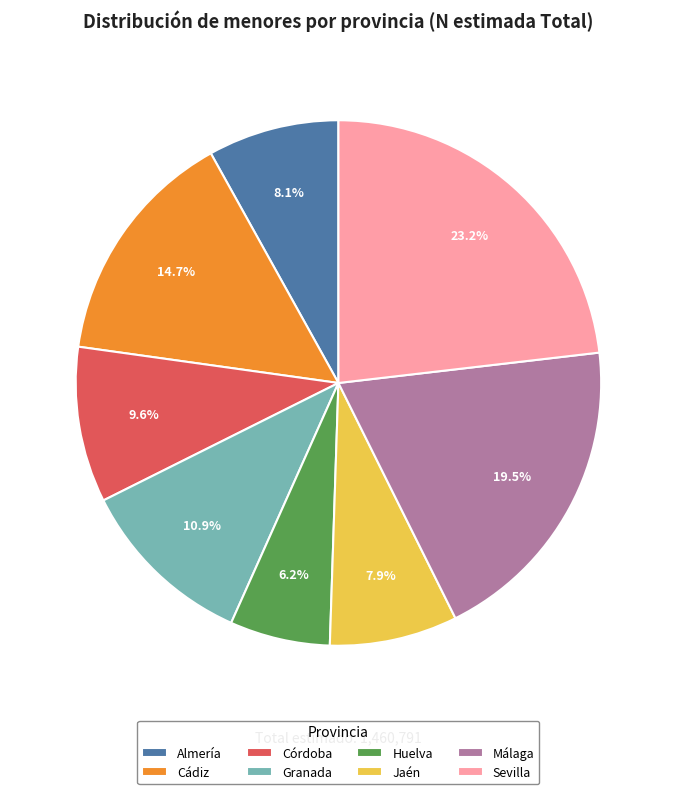

Which category has the biggest portion of the pie?

Sevilla